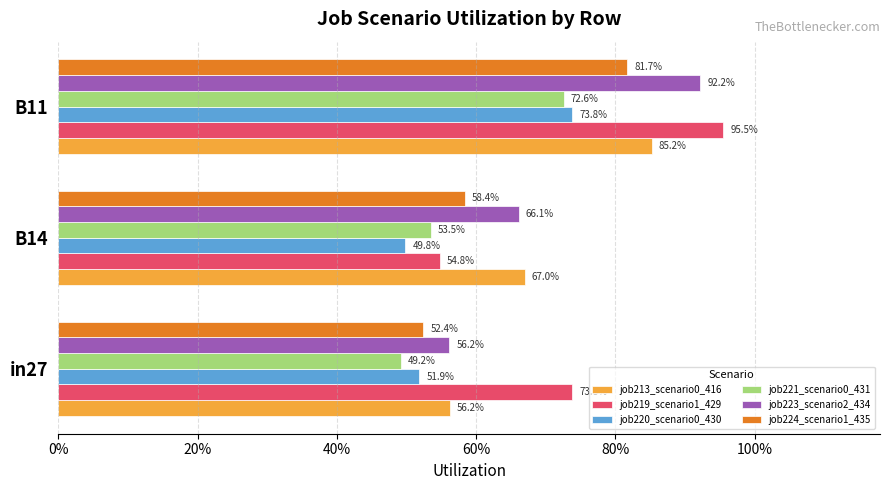

What is the sum of all job221_scenario0_431 values?

1.8